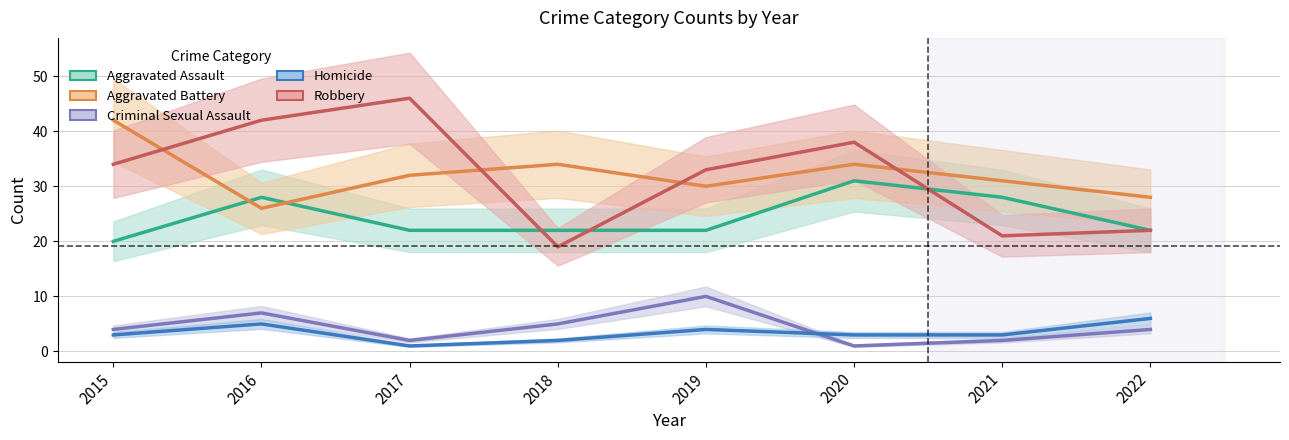

How many data points in Criminal Sexual Assault are above 4?

3